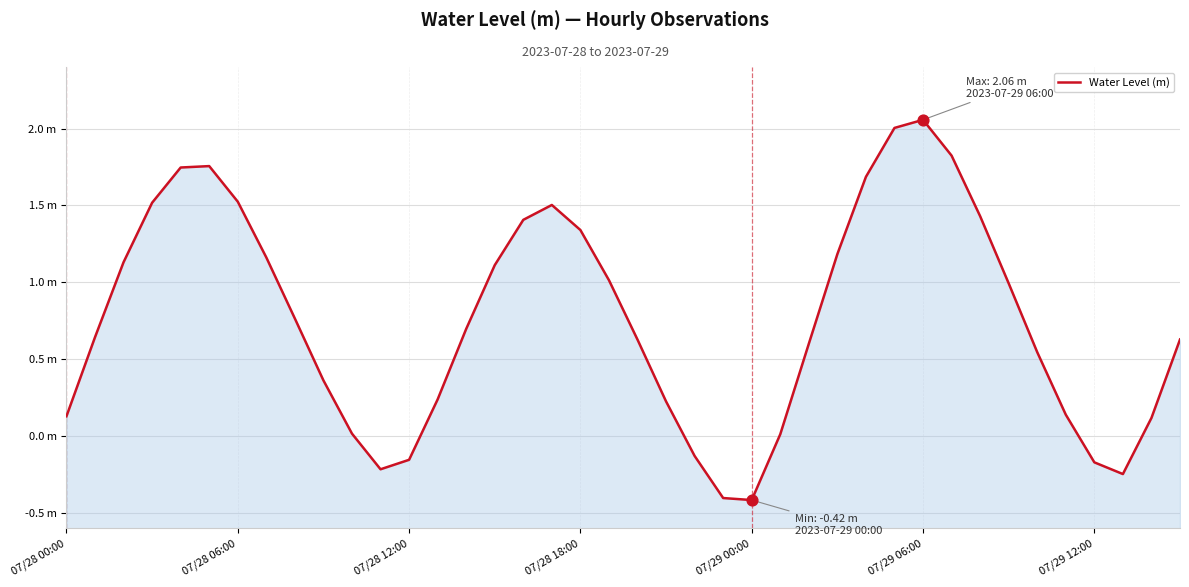

Which has a higher value, 07/28 00:00 or 07/29 00:00?

07/28 00:00